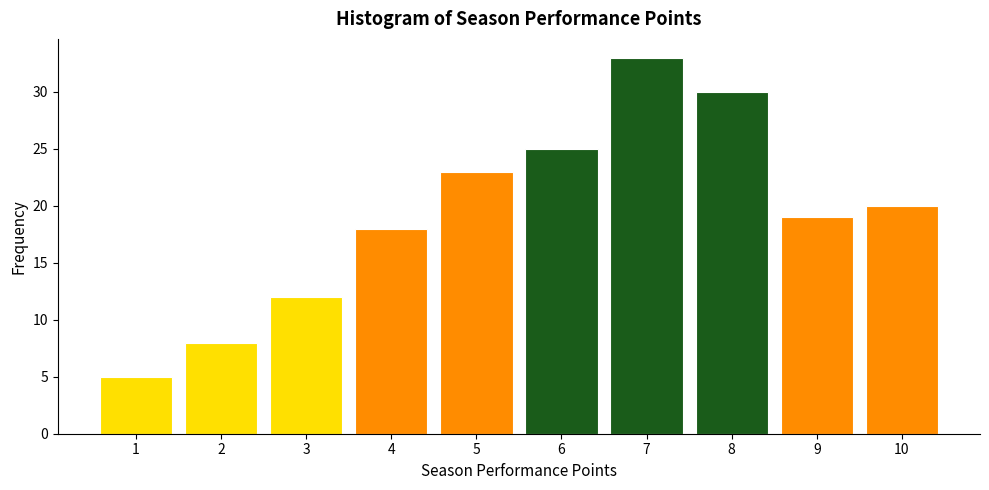

Reading left to right, list every bar in this chart as the range it spans on the x-axis followed by its height. The values are not printed on the chart, so give them approximately, as read against the axis.

0.5 to 1.5: 5
1.5 to 2.5: 8
2.5 to 3.5: 12
3.5 to 4.5: 18
4.5 to 5.5: 23
5.5 to 6.5: 25
6.5 to 7.5: 33
7.5 to 8.5: 30
8.5 to 9.5: 19
9.5 to 10.5: 20